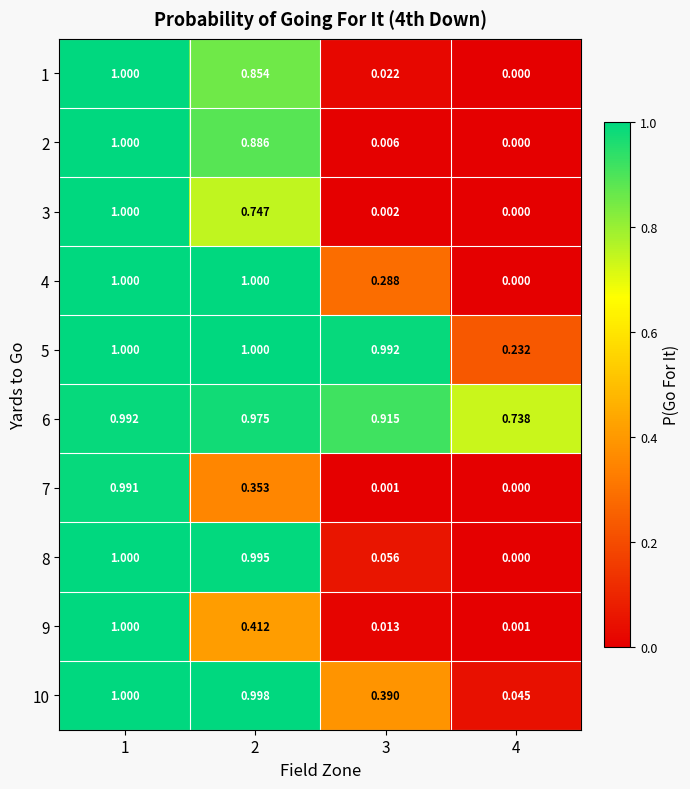

At which category is the sum across all series the highest?

1